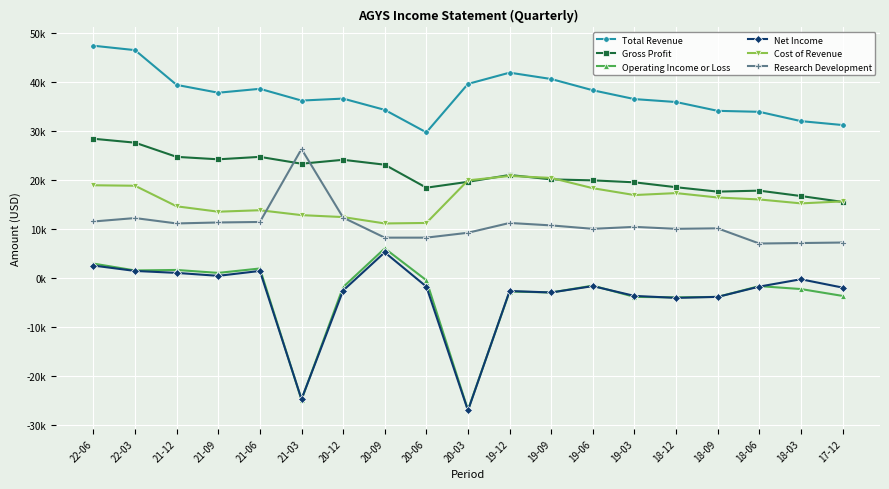

Between which two adjacent categories do Cost of Revenue and Gross Profit first intersect?

20-06 and 20-03